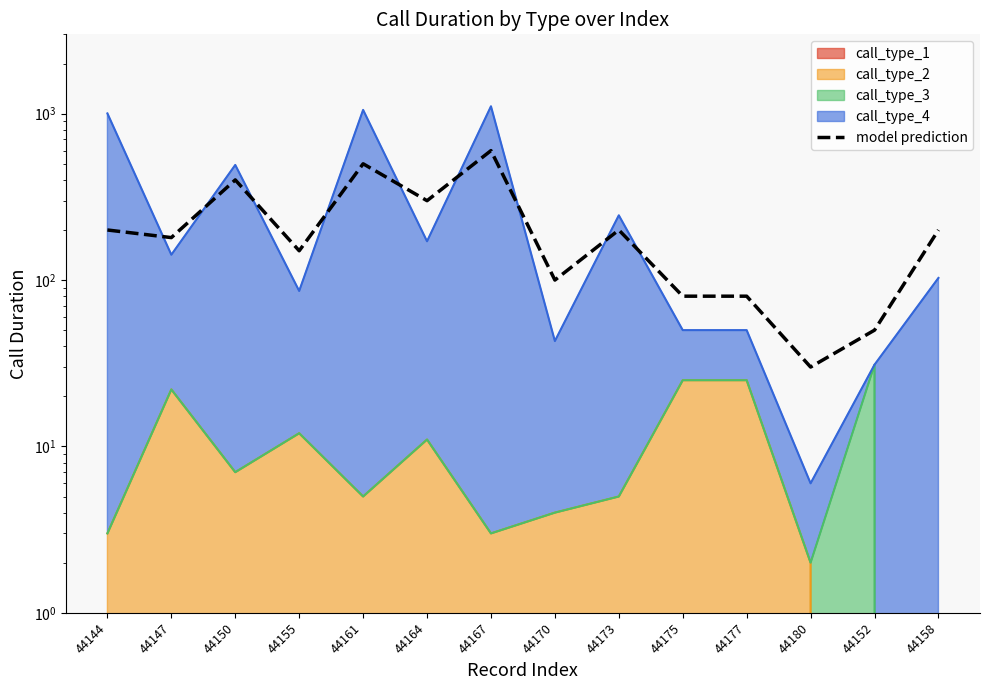

What is the value of the 10th point from the left?

80